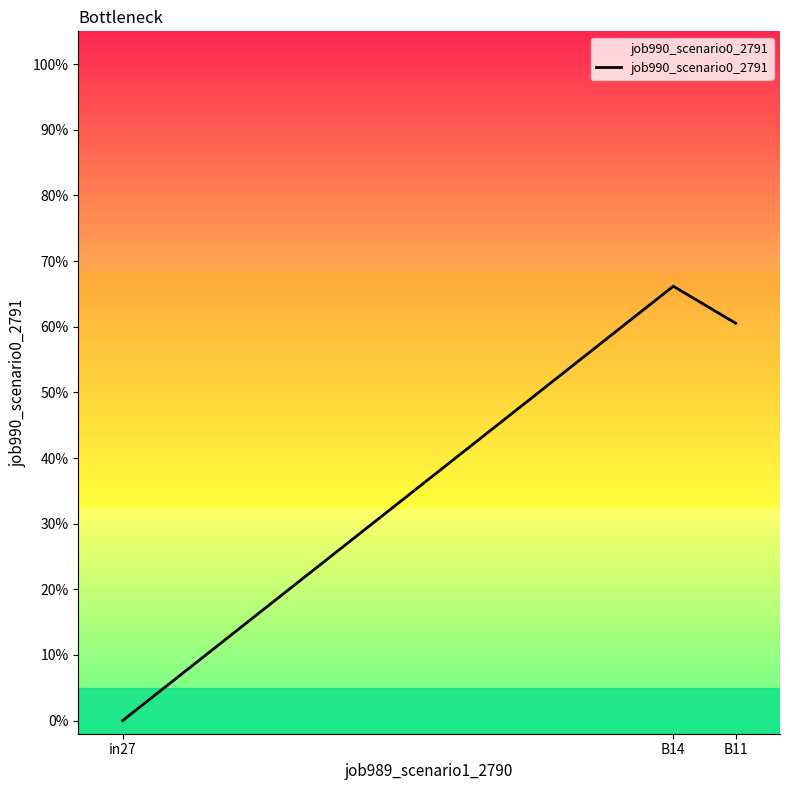

Is this an area chart (filled region under the line)?

Yes